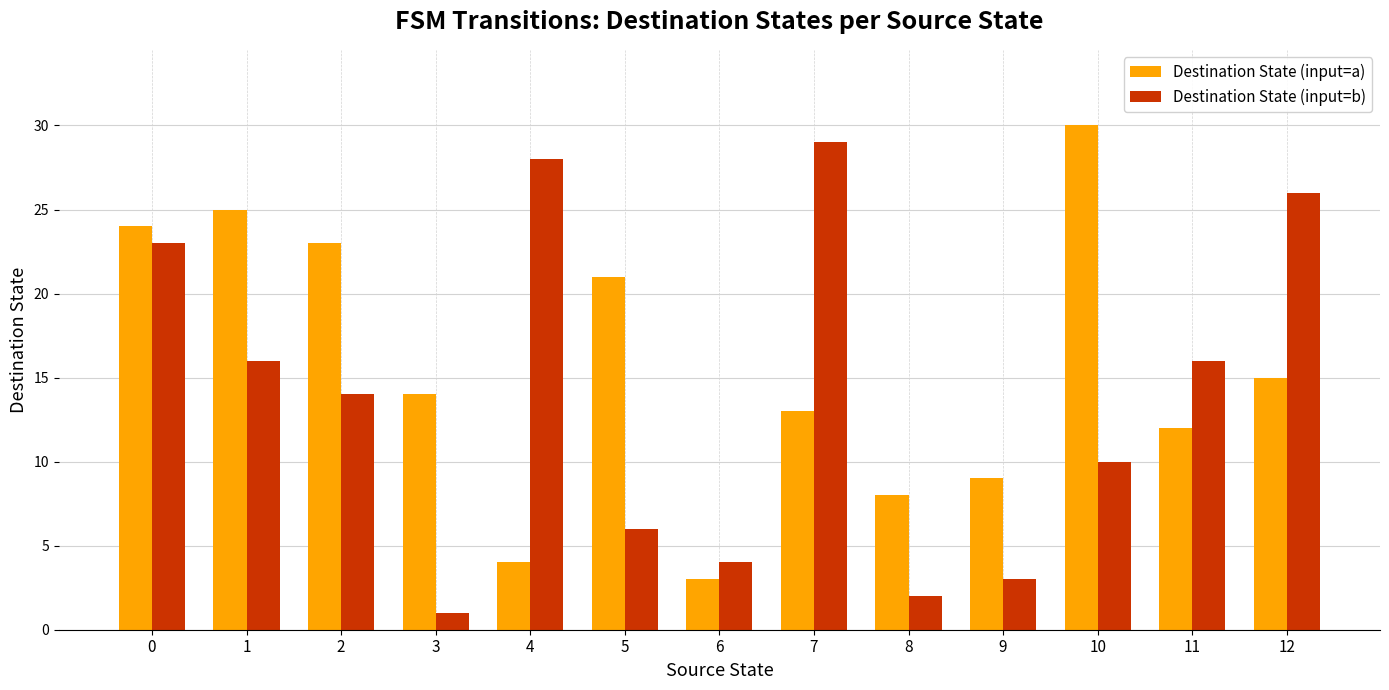

How many bars are there in total?

26